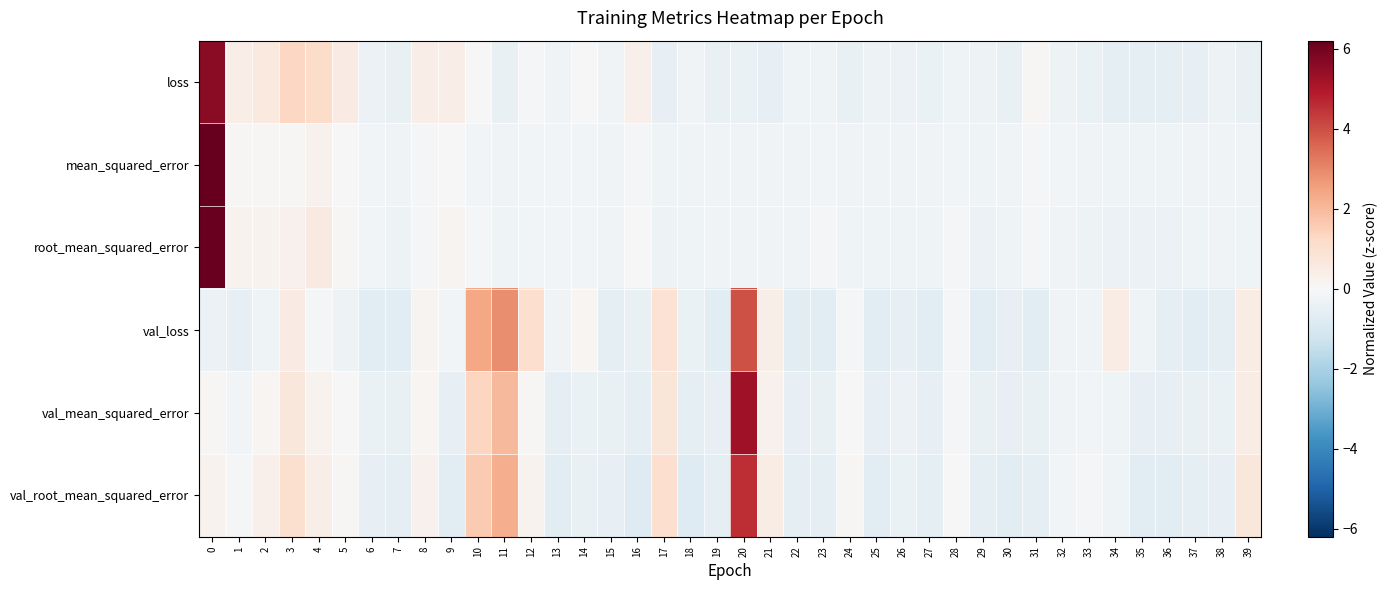

What is the total value across all series at 9?

-0.8